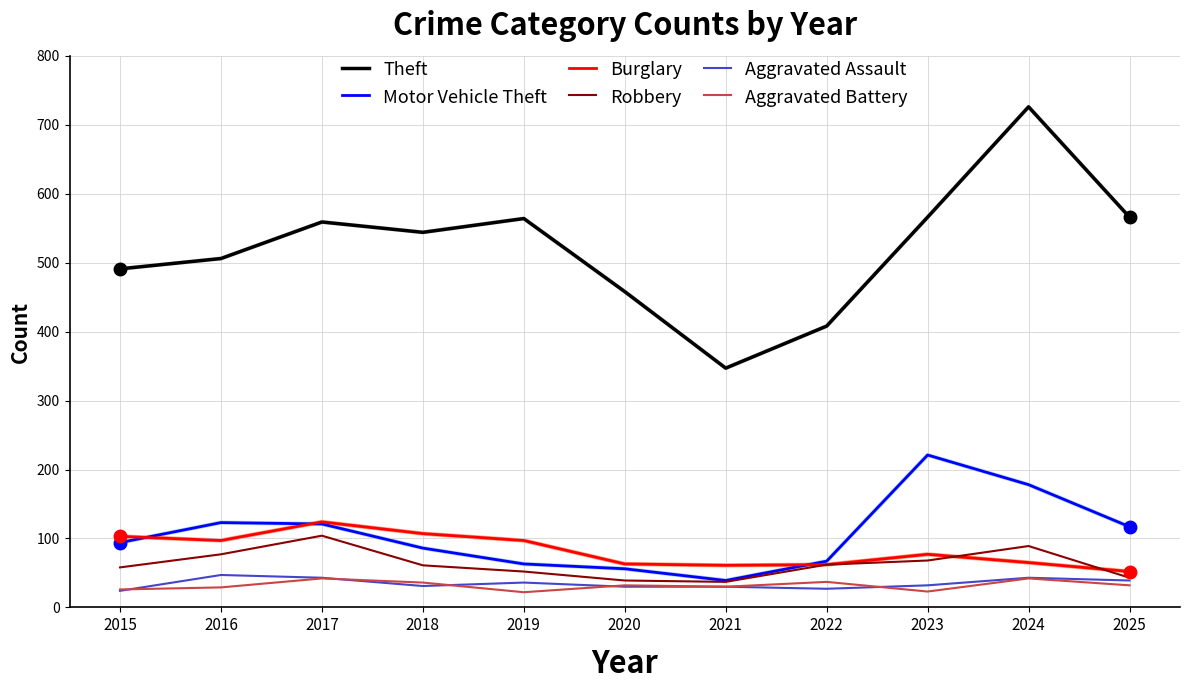

True or false: Theft and Motor Vehicle Theft intersect in this chart.

False